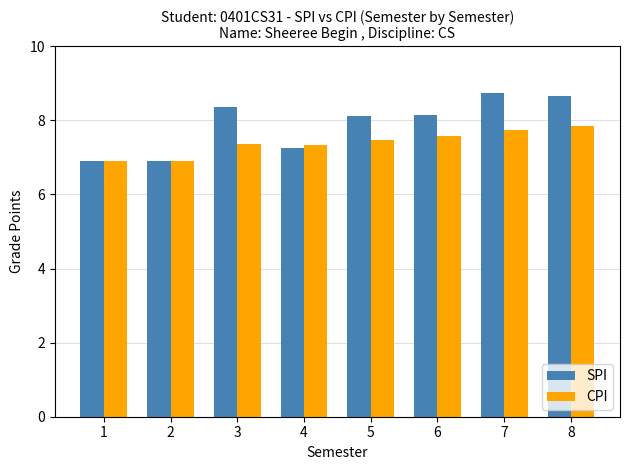

What are all the series names shown in the legend?

SPI, CPI